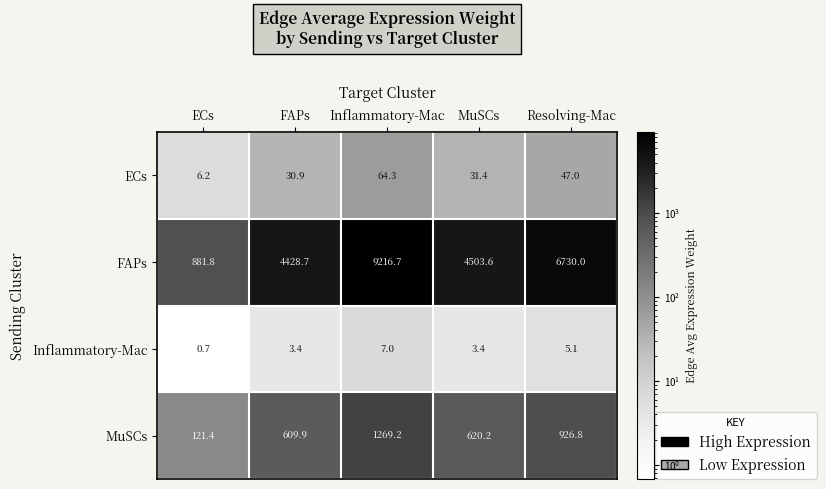

What is the difference between the highest and lowest values at Inflammatory-Mac?

9209.7